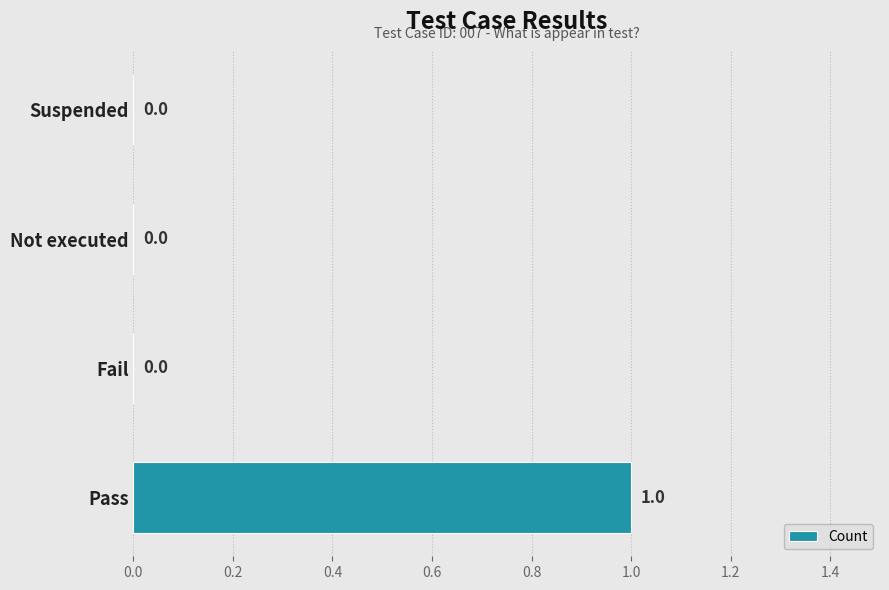

Are the bars horizontal?

Yes